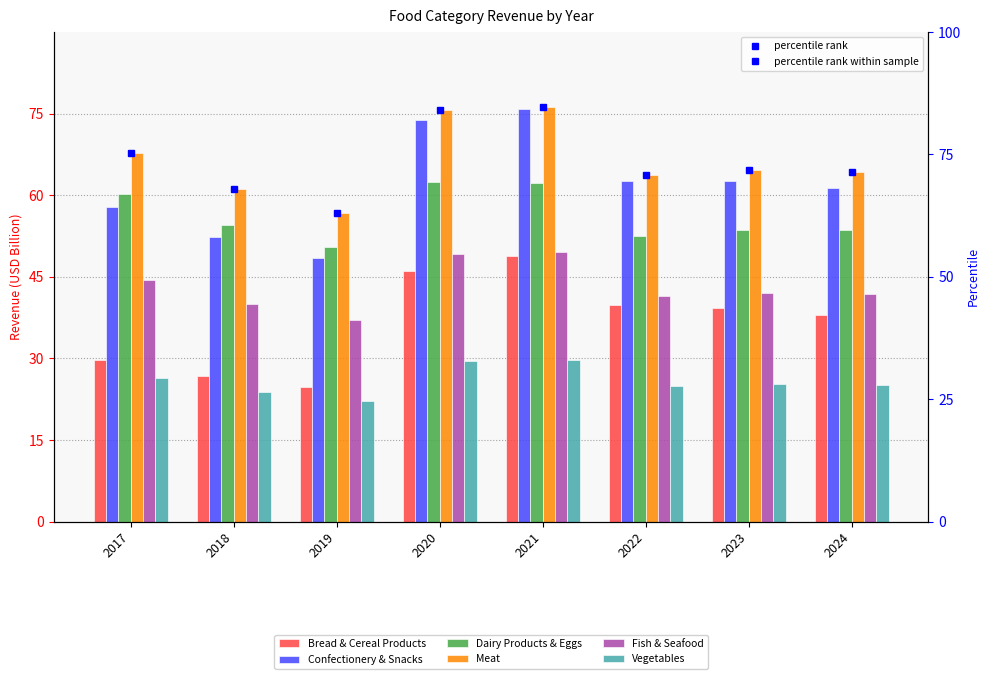

What is the approximate value of Bread & Cereal Products at 2024?

38.0